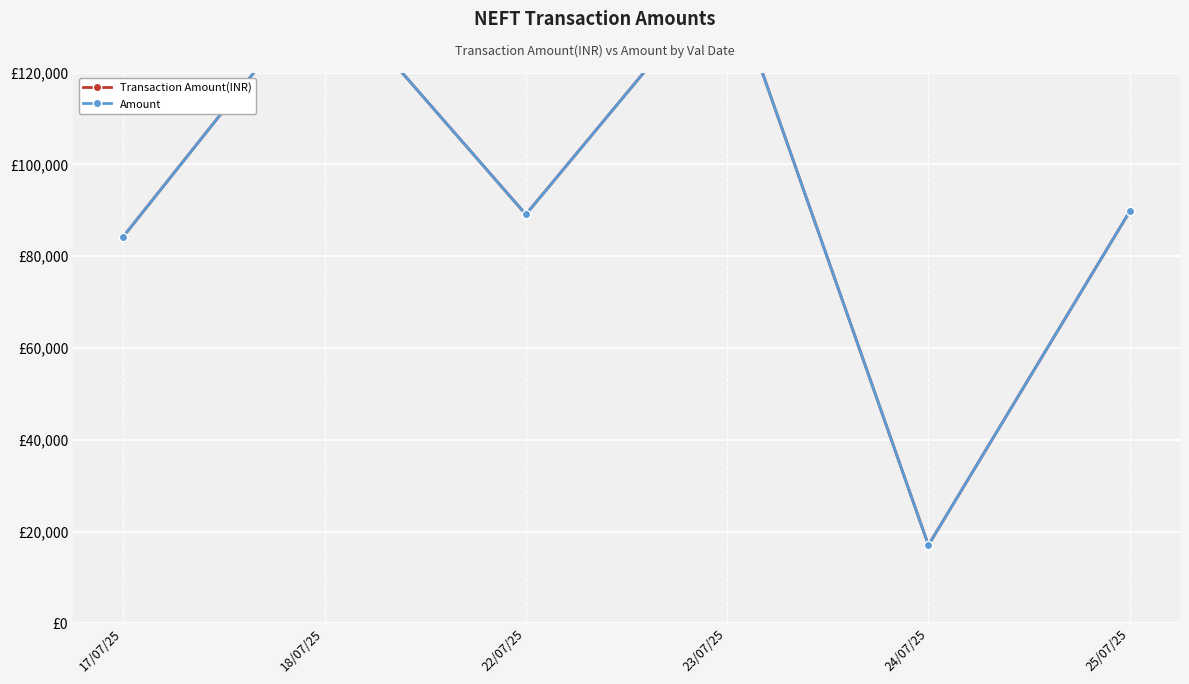

Which category has the lowest value in the Transaction Amount(INR) series?

24/07/25